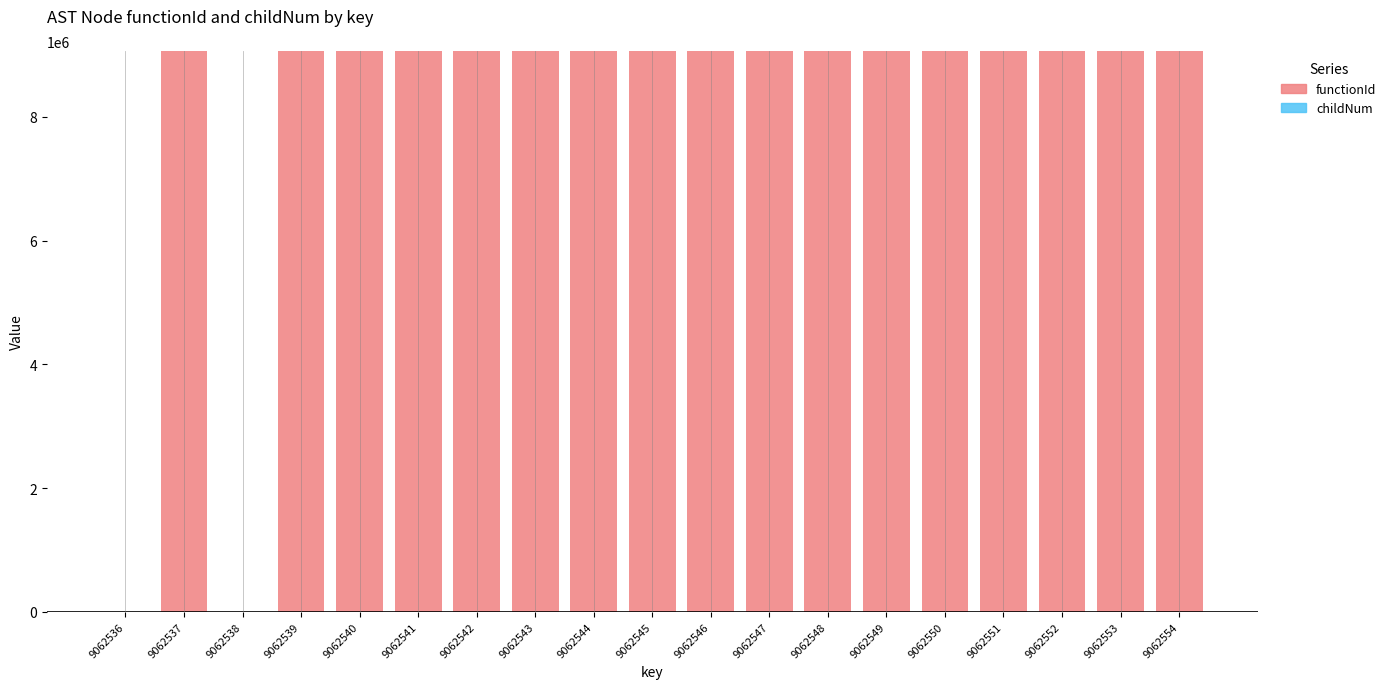

How many categories are shown in the chart?

19